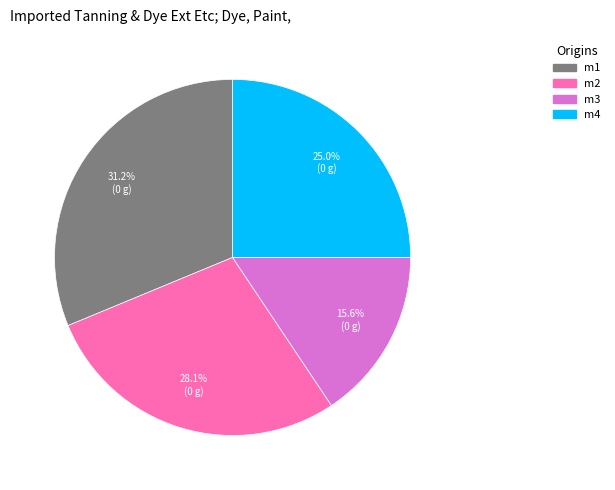

Which category has the smallest portion of the pie?

m3